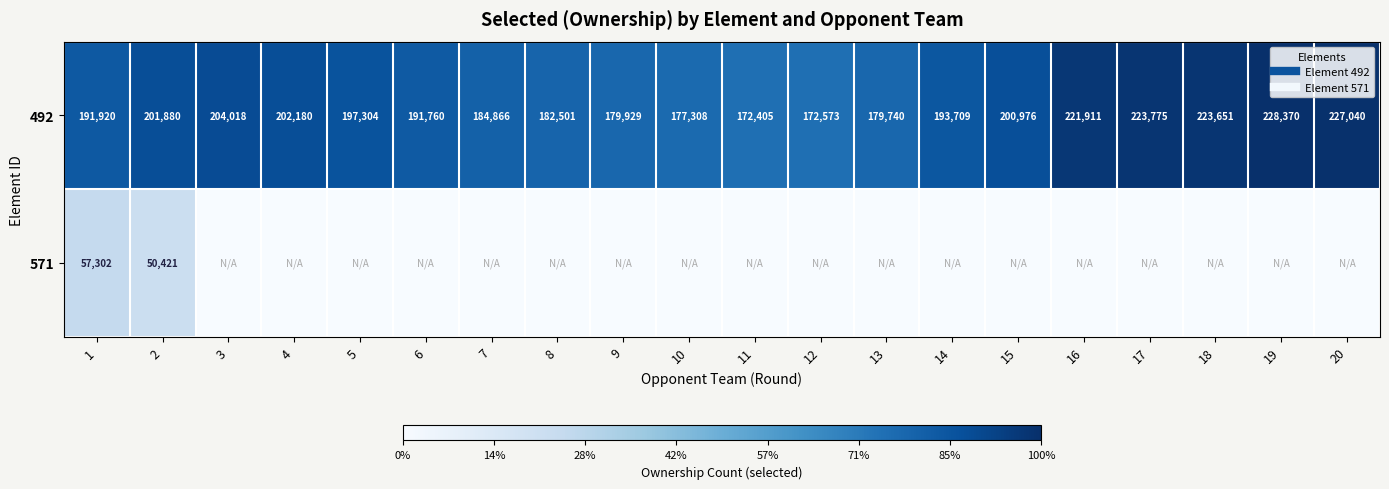

What is the sum of all 492 values?

3957816